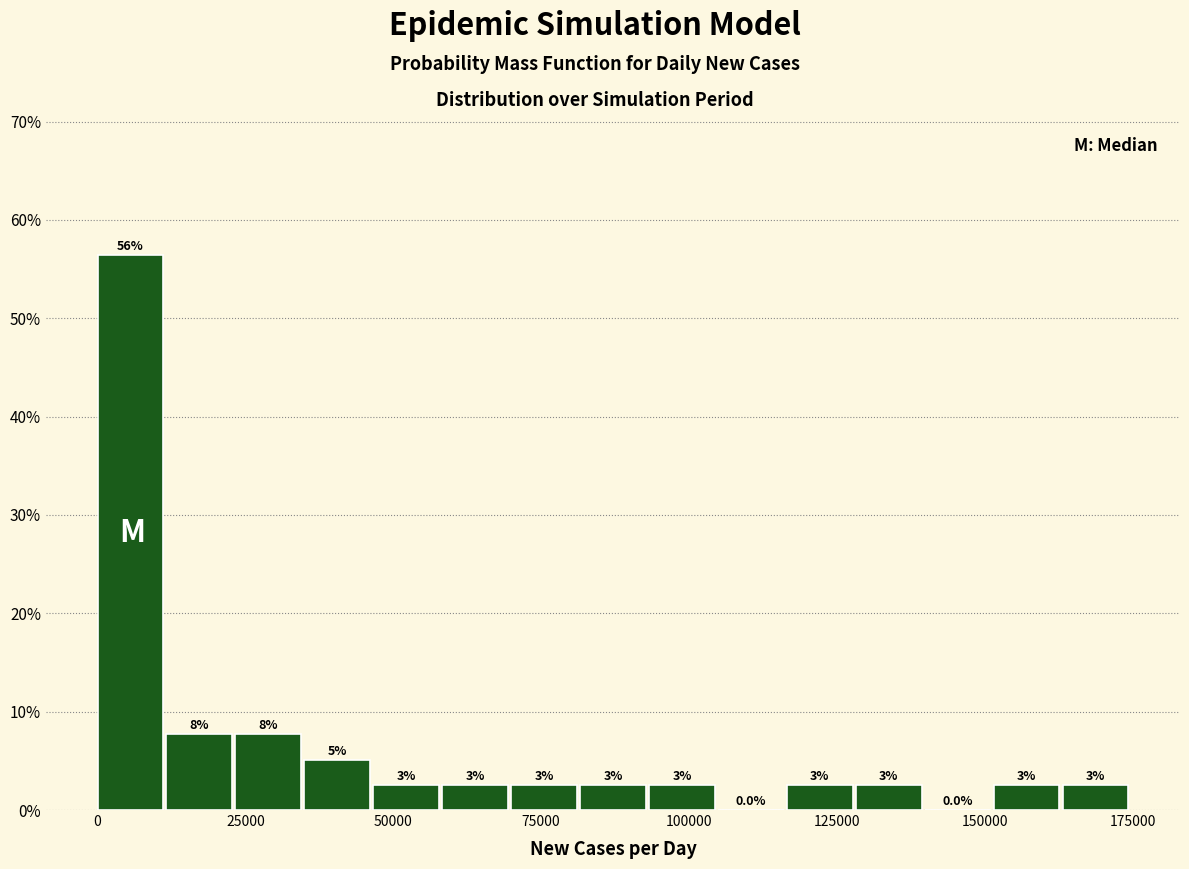

Read against the x-axis, roughly where is the centre of the tallest bar?

5000